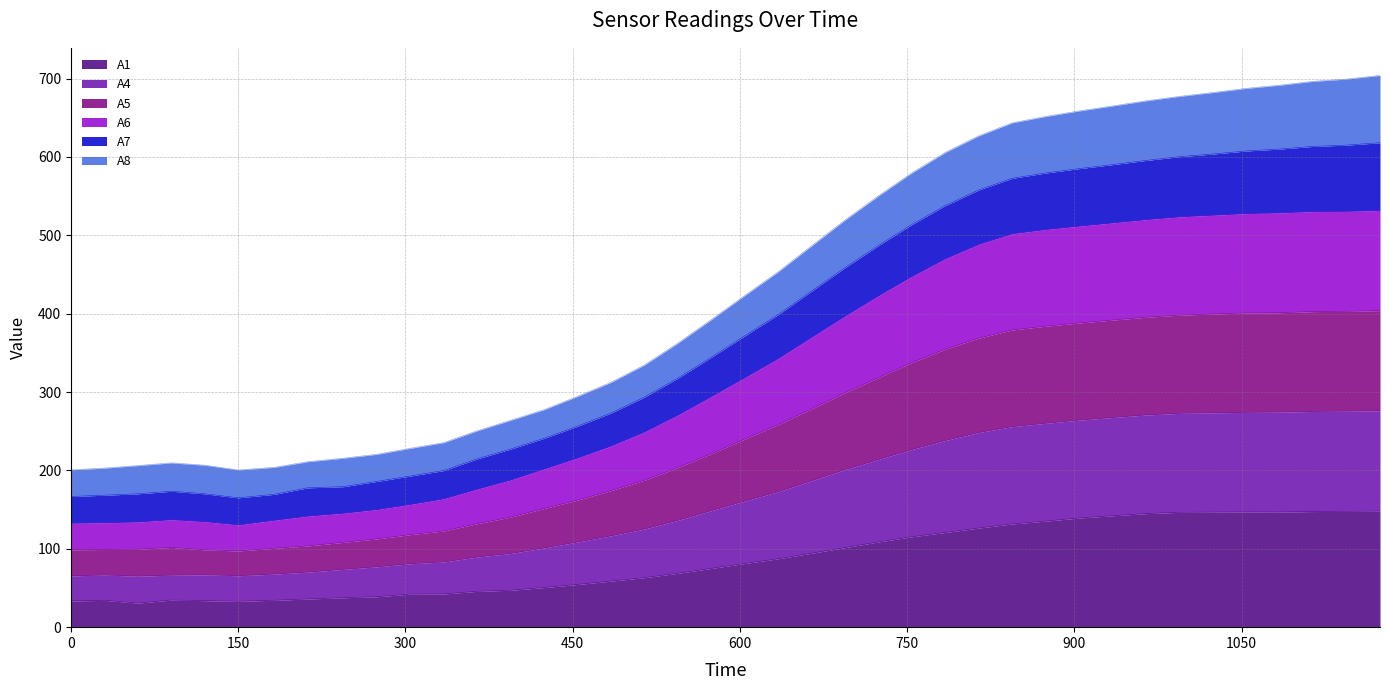

What is the highest value of the A1 series?

148.1